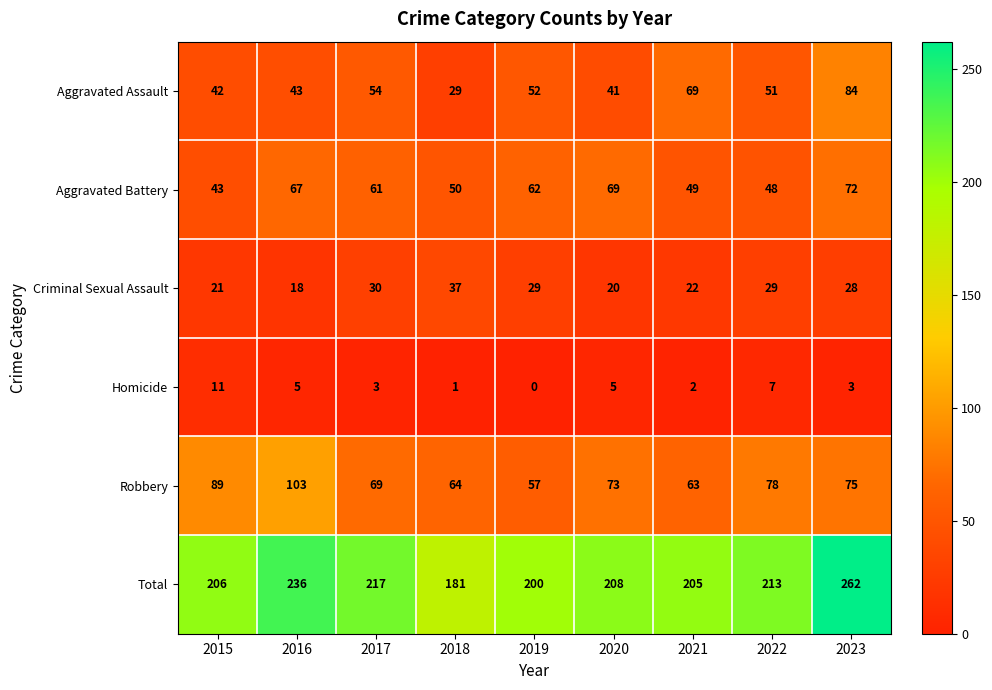

What is the spread (max minus min) of values at 2021?

203